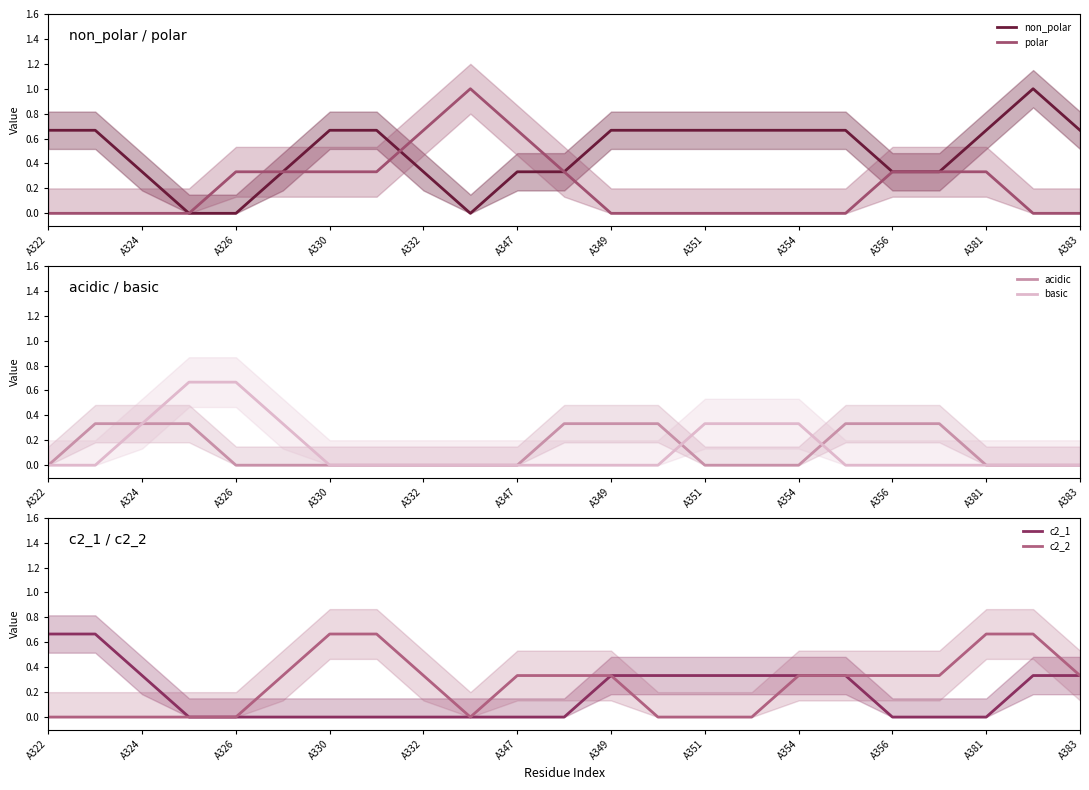

The value of c2_2 at A349 is 0.2. True or false?

False